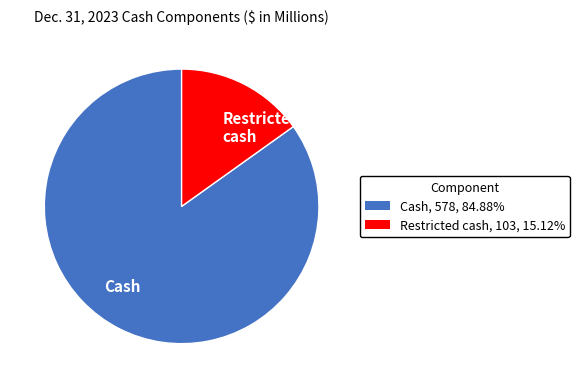

How many segments does this pie chart have?

2